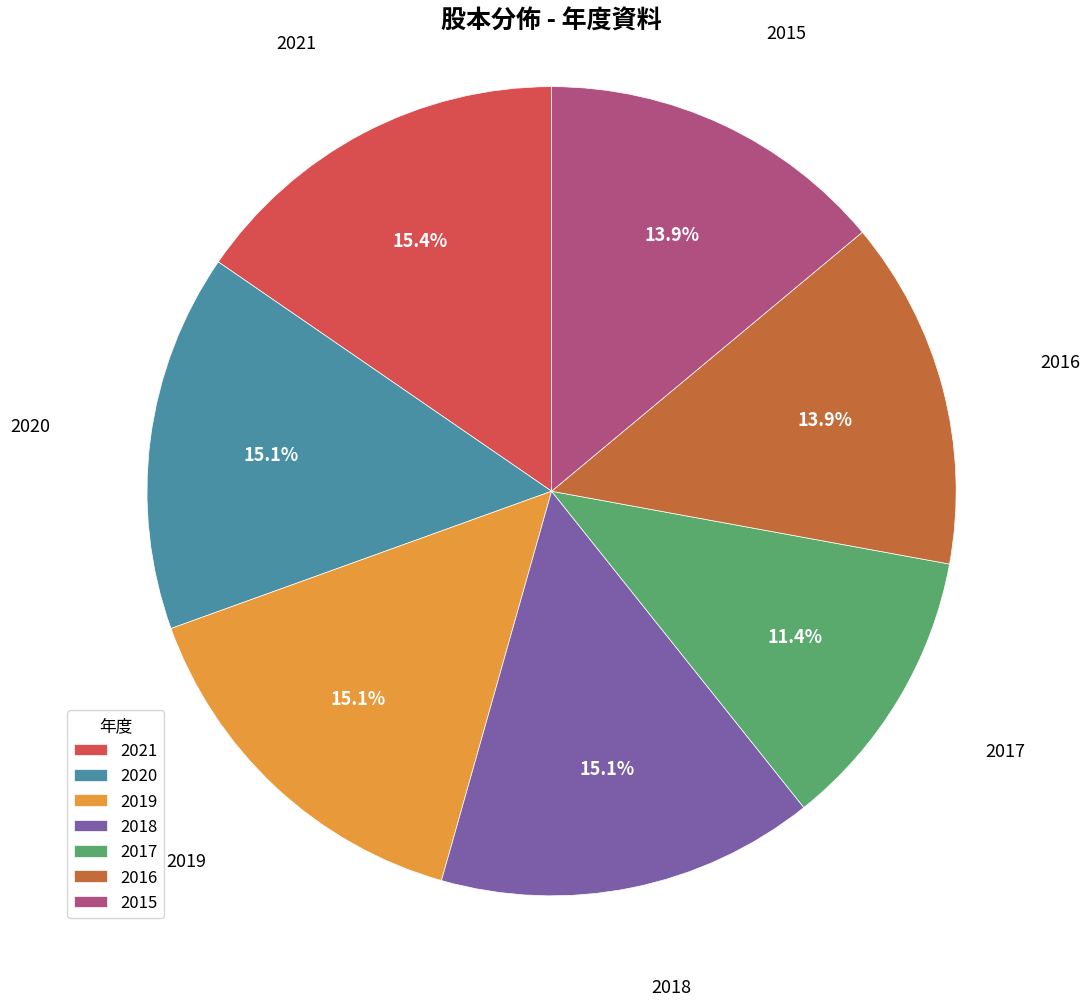

What percentage is the 2019 slice, to the nearest percent?

15%